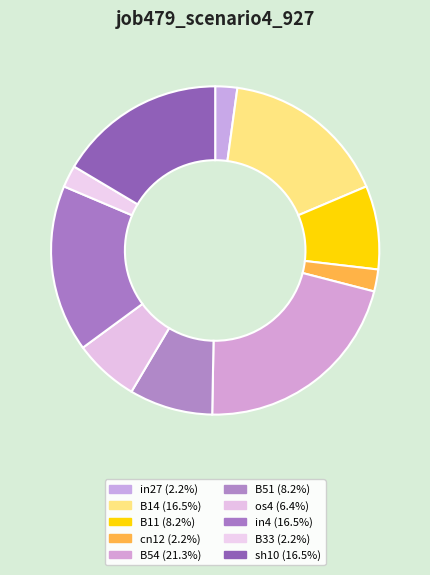

Does in27 account for over 50% of the chart?

No